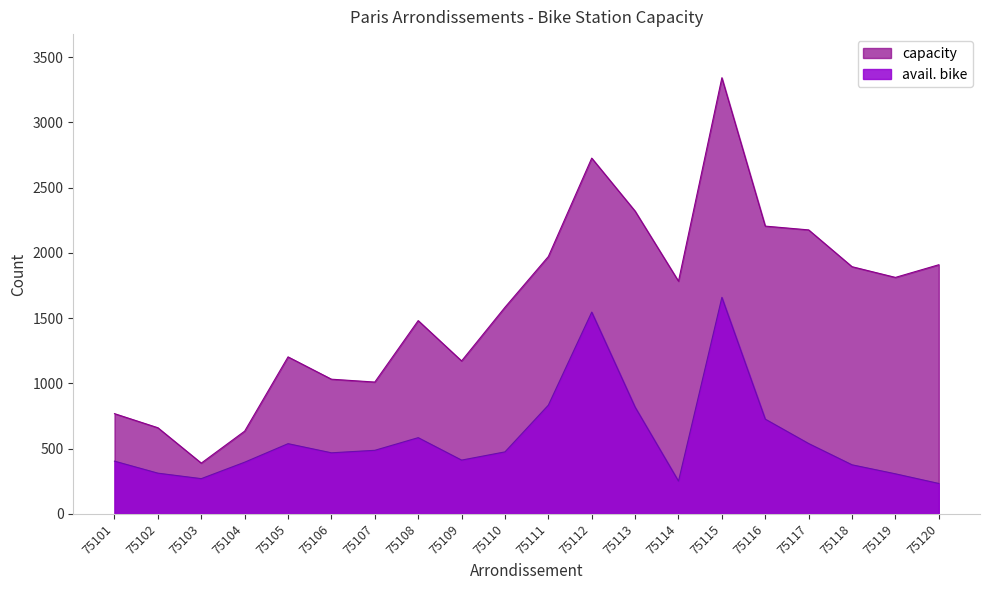

At which label does avail. bike first exceed 475?

75105